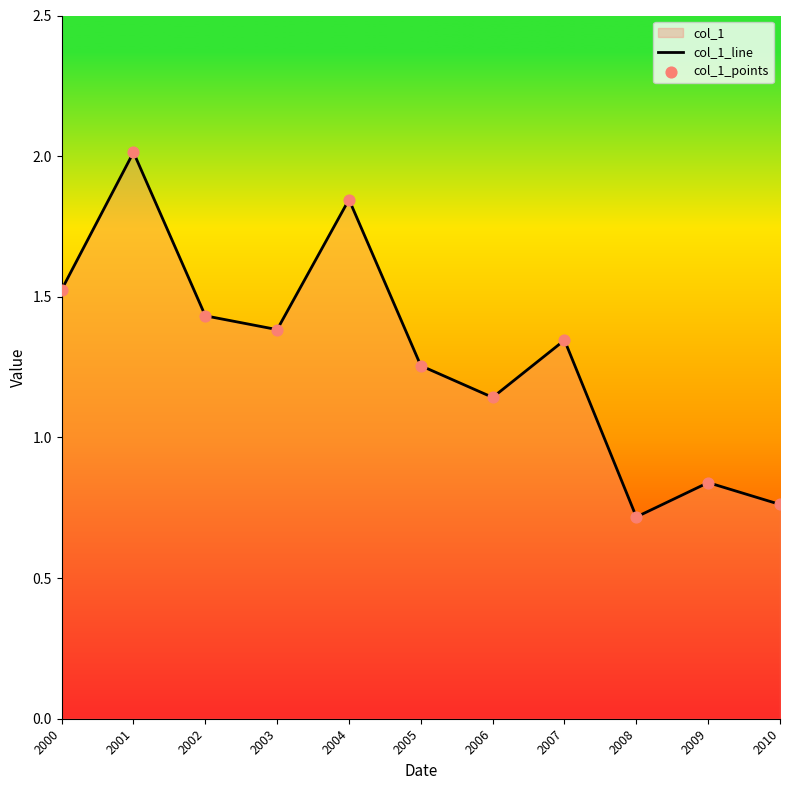

At which category is the sum across all series the highest?

2001